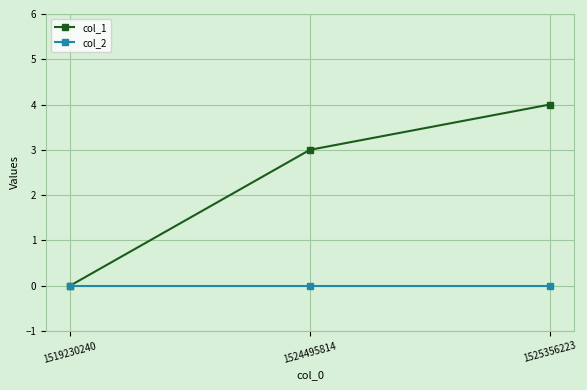

What is the highest value of the col_1 series?

4